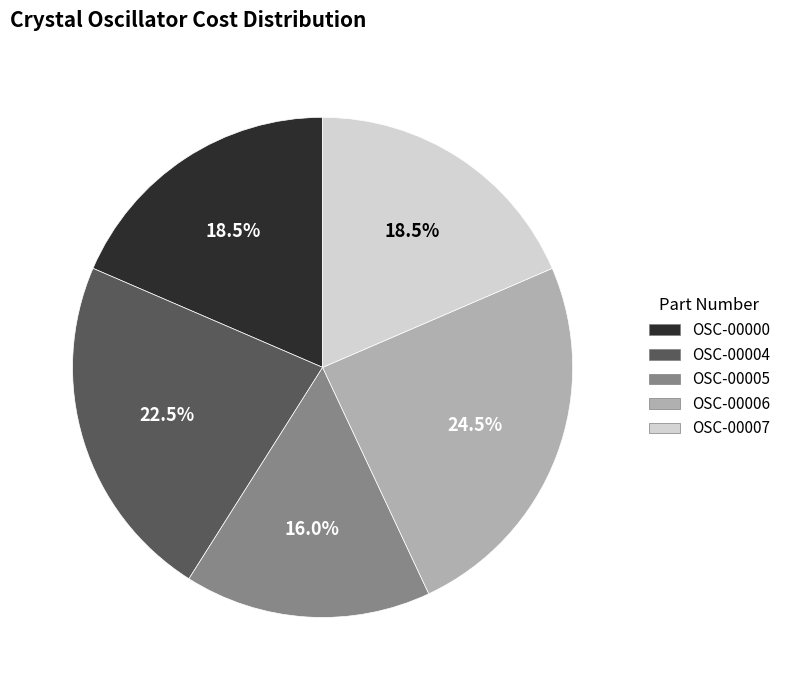

Does any single category account for the majority?

No